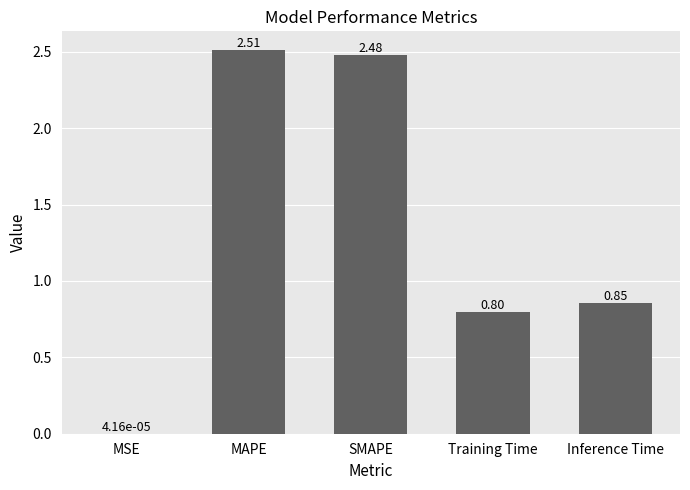

At which category does the chart reach its peak across all series?

MAPE